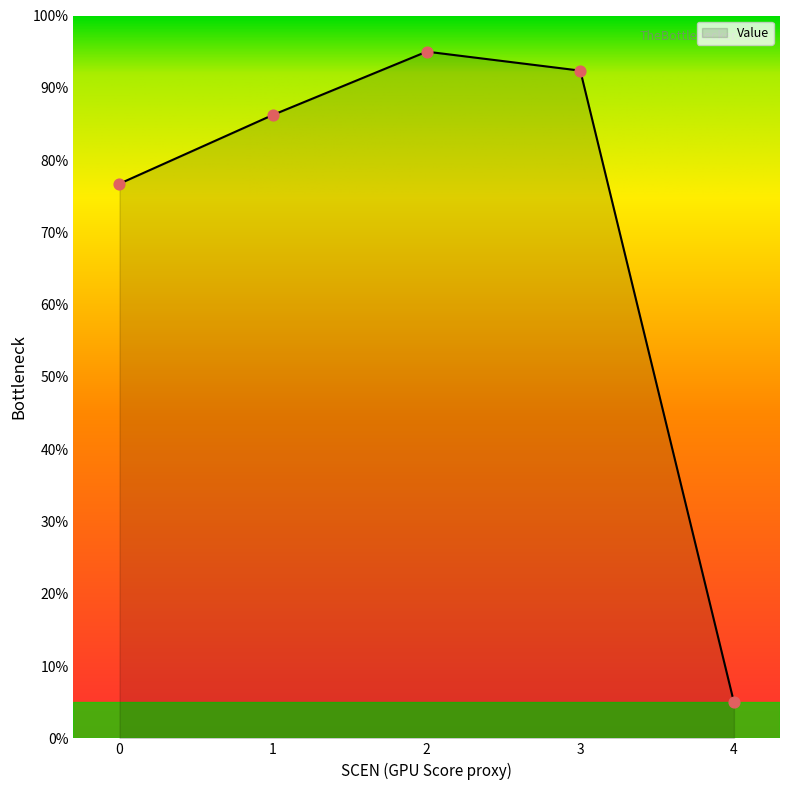

Which has a higher value, 1 or 3?

3